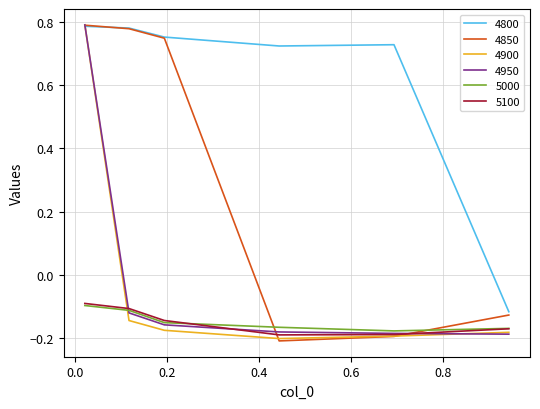

Count the 4800 values in the range 0 to 1.

5